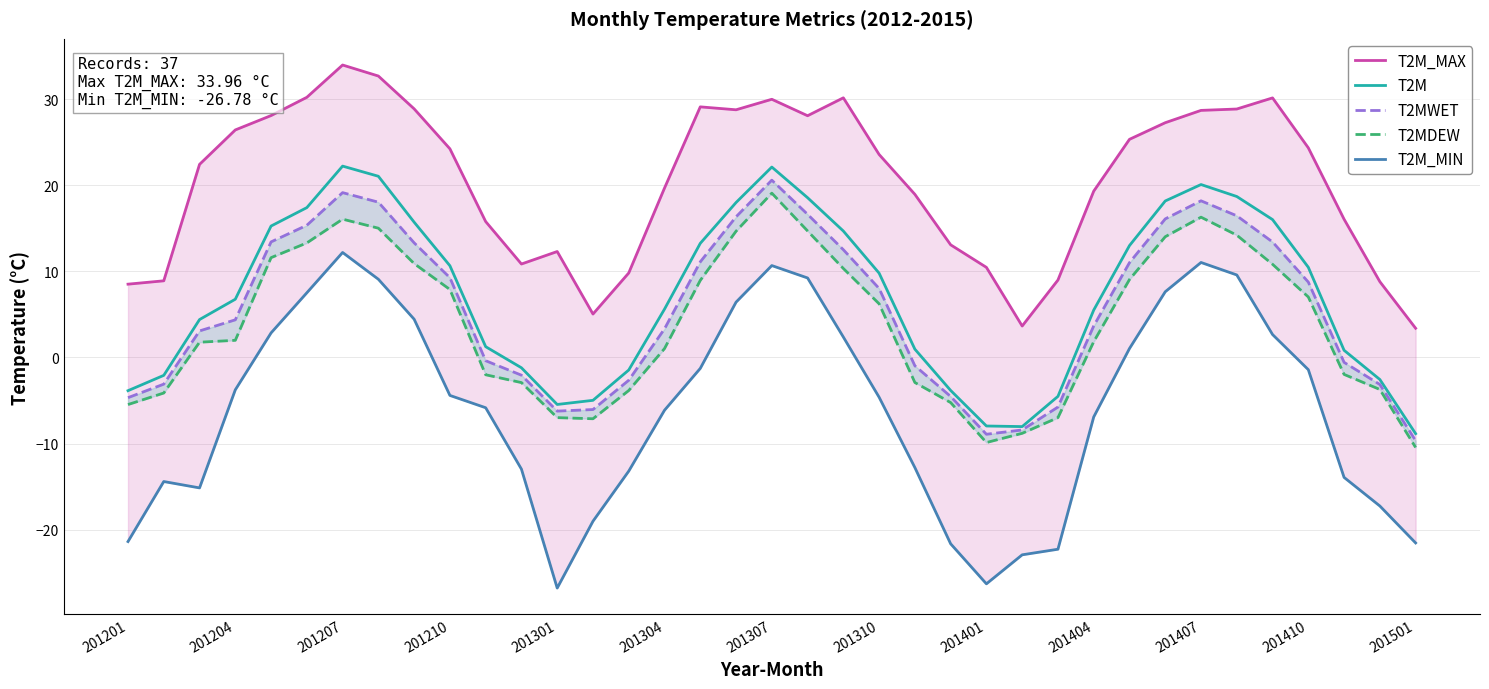

What are all the series names shown in the legend?

T2M_MAX, T2M, T2MWET, T2MDEW, T2M_MIN